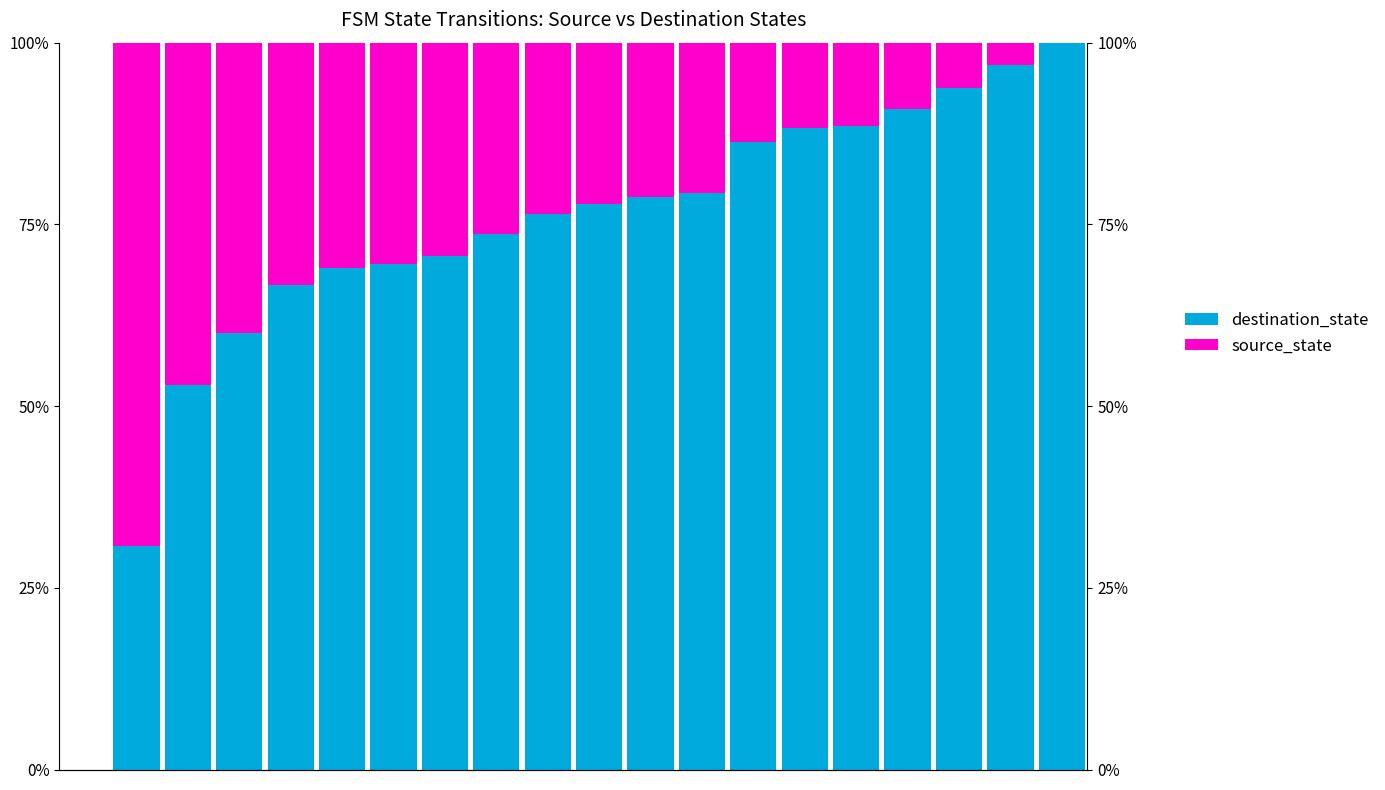

What is the difference between the second highest and minimum values in the source_state series?

0.5